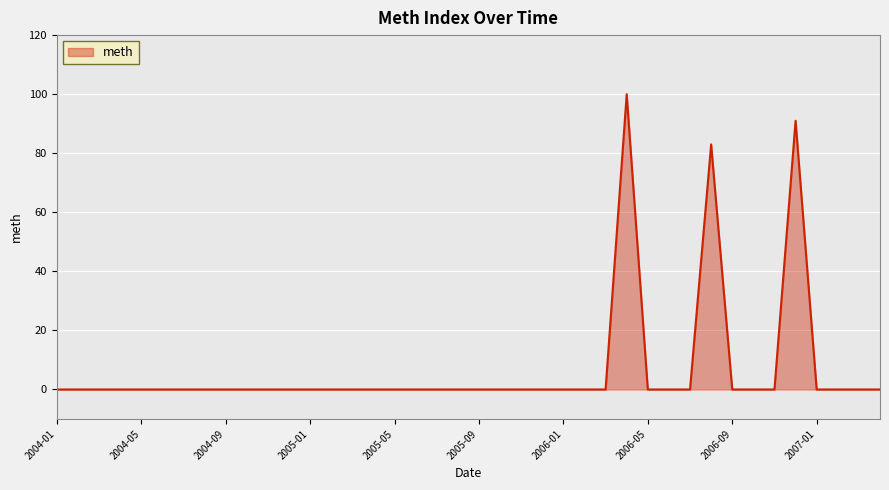

What is the difference between the maximum and minimum values?

100